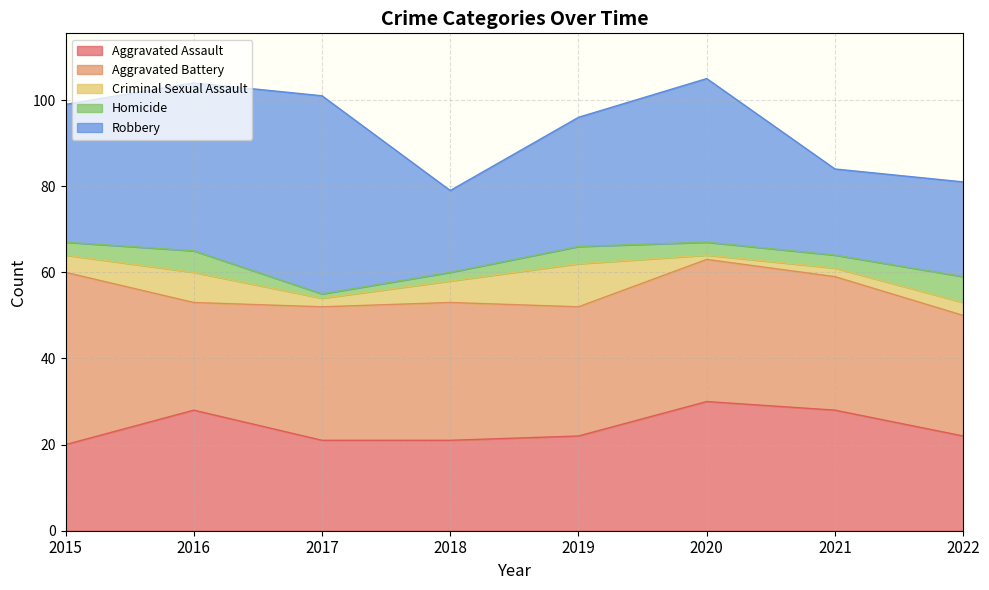

What is the value of the Criminal Sexual Assault point at the 3rd from the left?

2